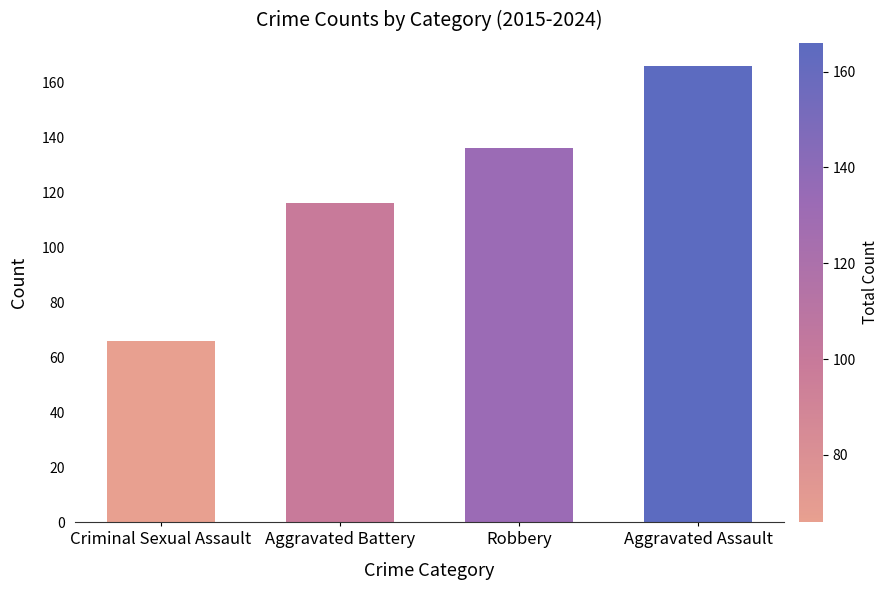

True or false: the data shows 283 at Aggravated Assault.

False